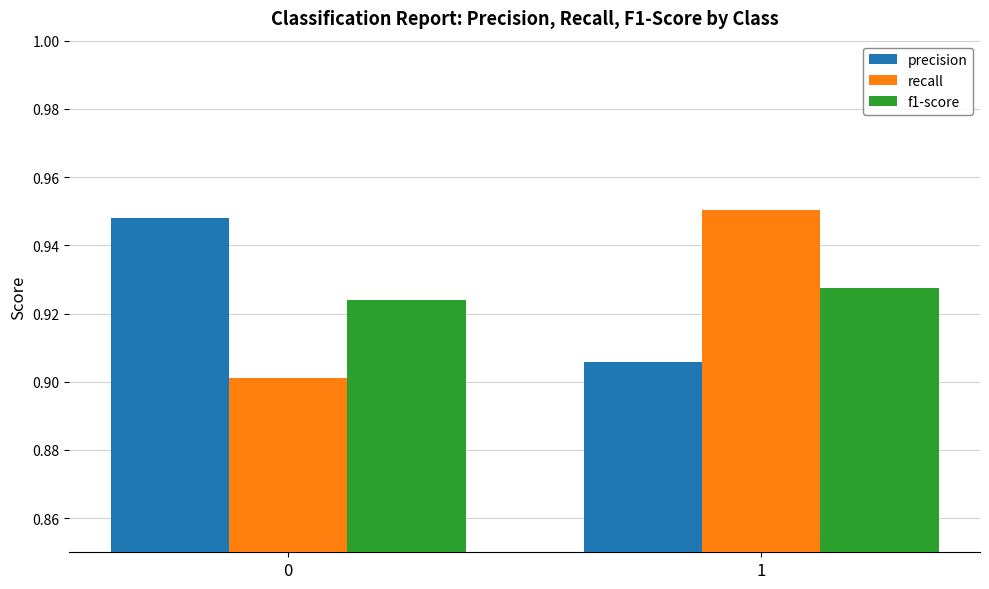

What is the total value across all series at 0?

2.8